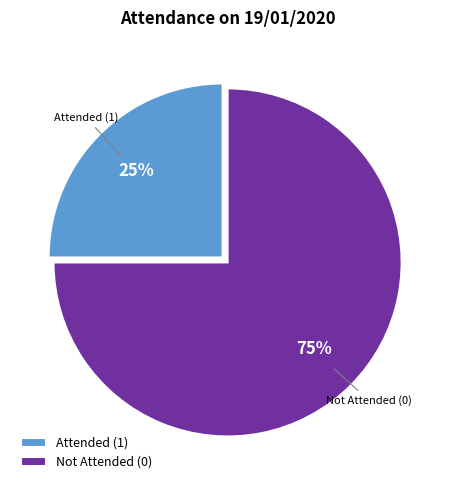

The Attended (1) slice represents 25% of the pie. True or false?

True